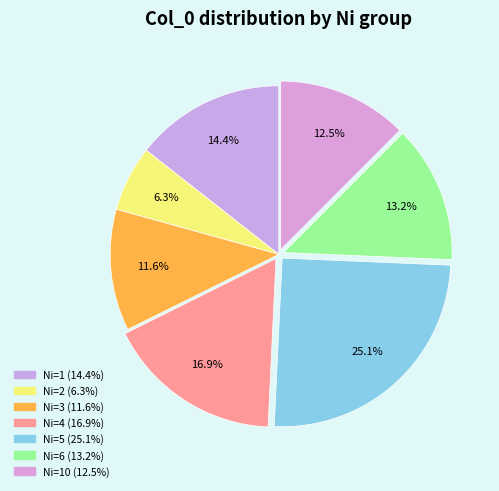

What is the smallest slice in the pie chart?

Ni=2